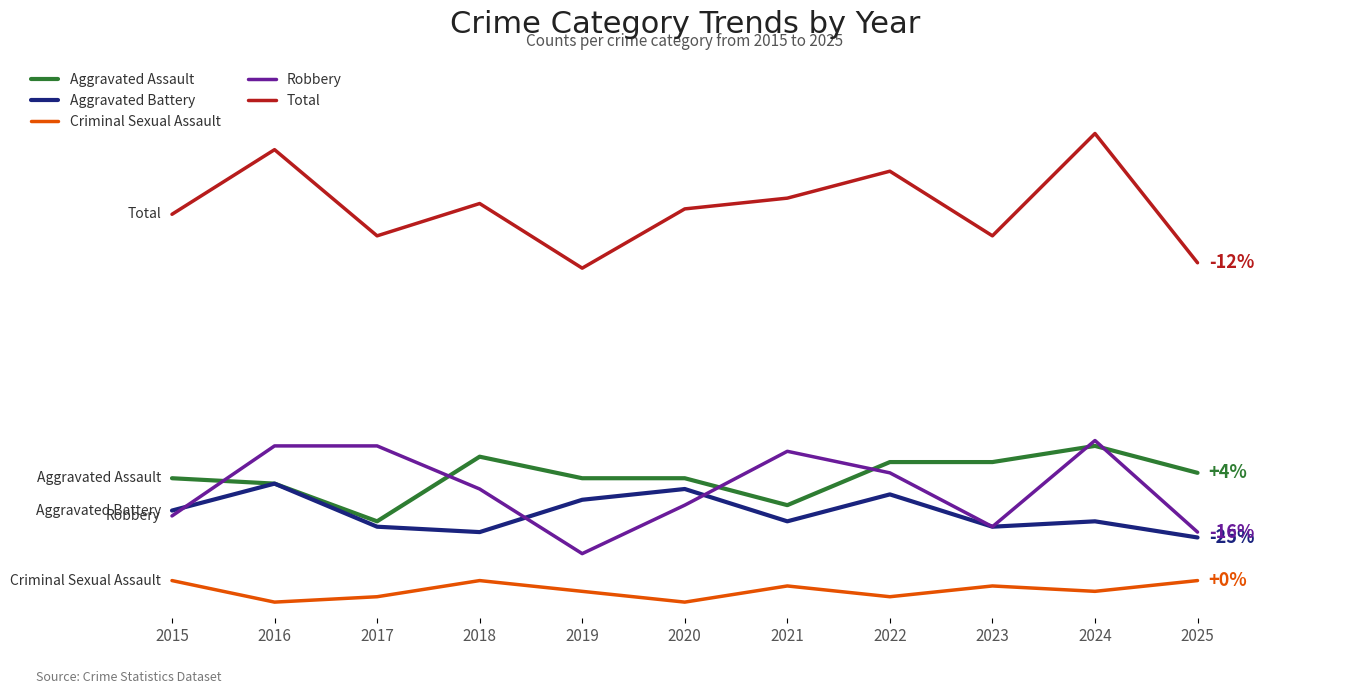

What is the value of the Robbery point at the 1st from the left?

19